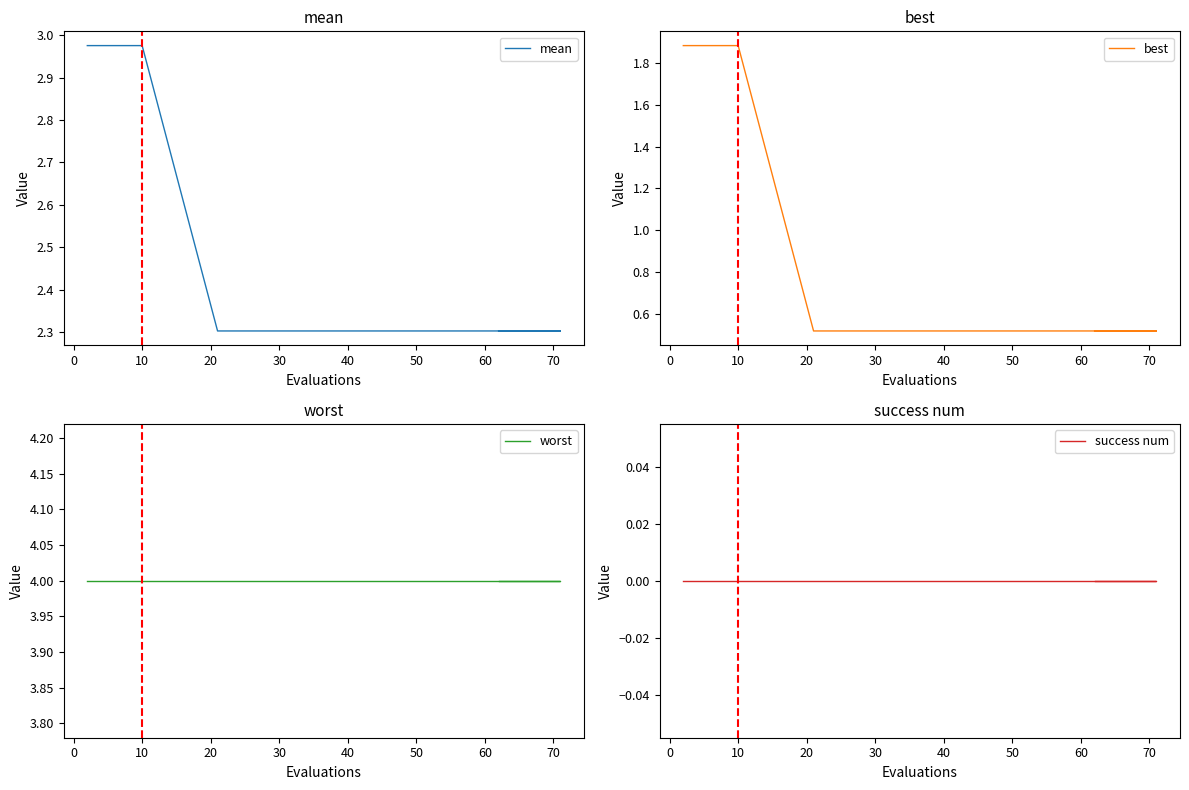

The value of mean at 60 is 2.3. True or false?

True